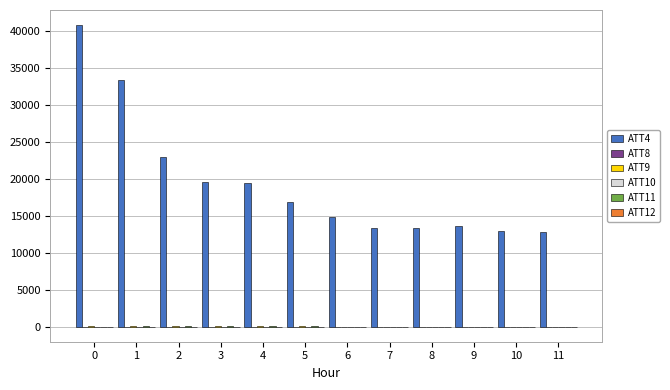

What is the difference between the ATT4 values at 10 and 11?

100.0